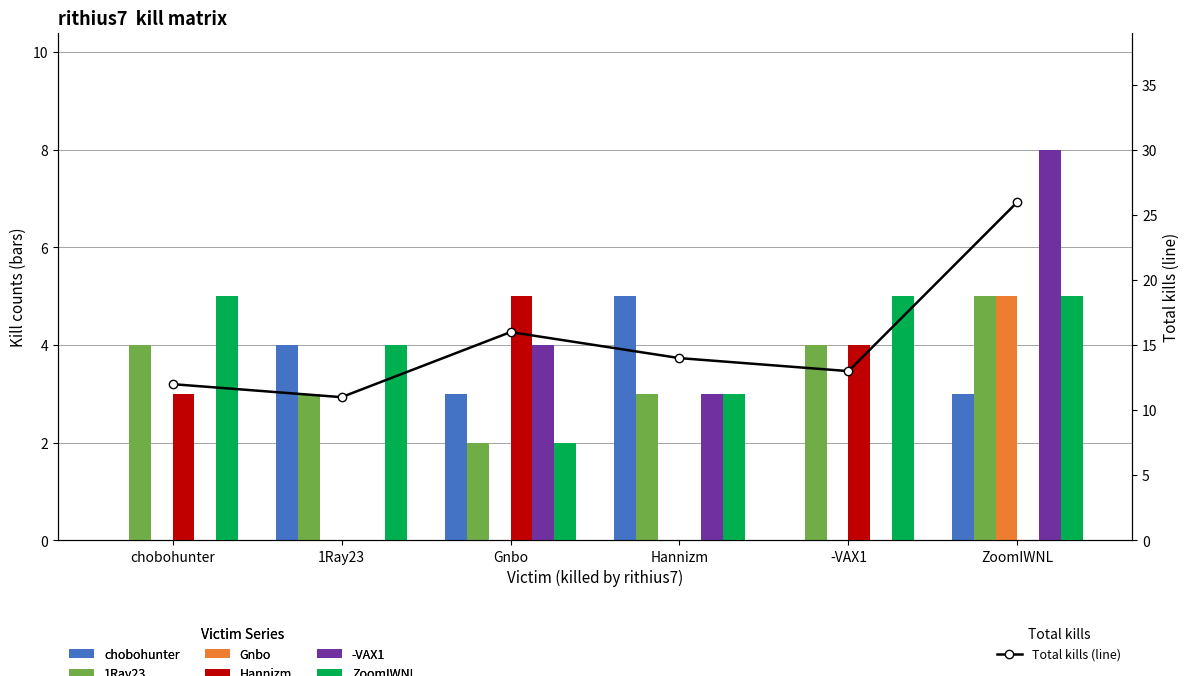

How many bars are there in each group?

6